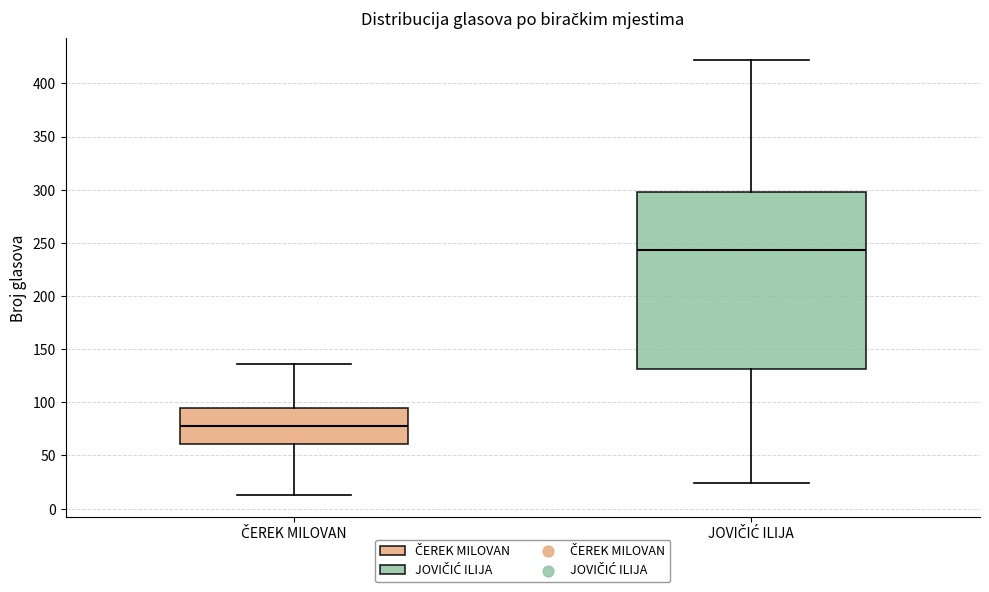

Which box is the tallest, from its lower edge to its upper edge?

JOVIČIĆ ILIJA